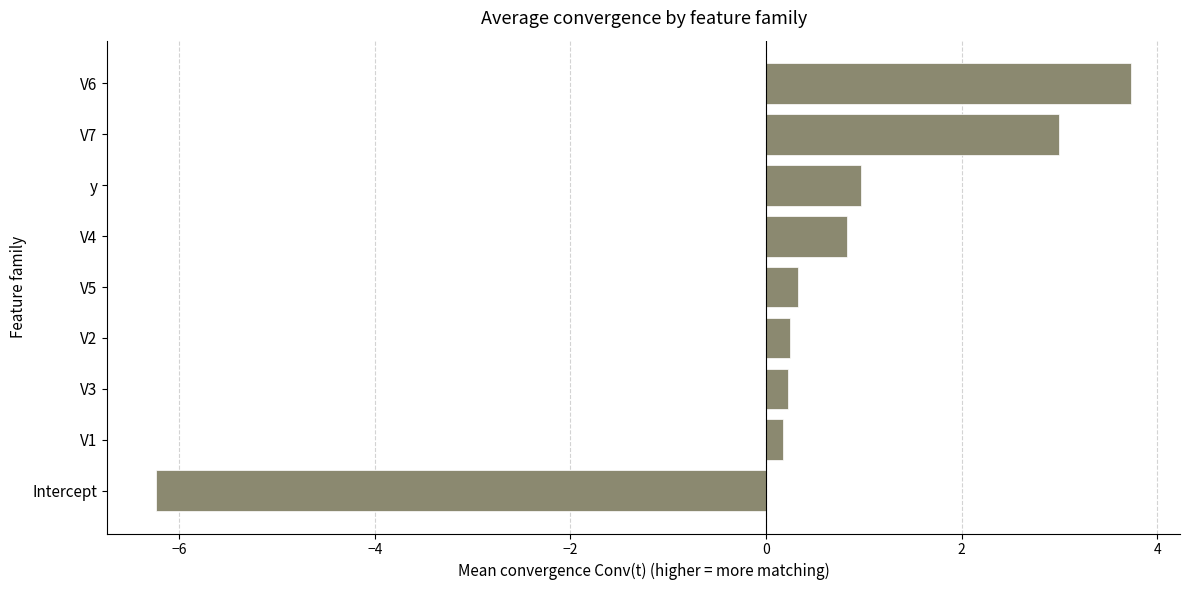

Reading bottom to top, list all the values displayed in this chart.

-6.2	0.2	0.2	0.2	0.3	0.8	1.0	3.0	3.7